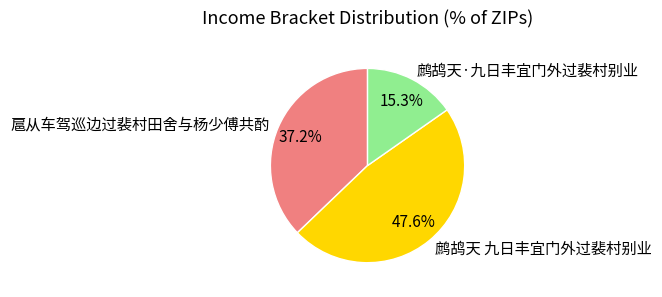

Does 鹧鸪天 九日丰宜门外过裴村别业 represent more than half of the total?

No